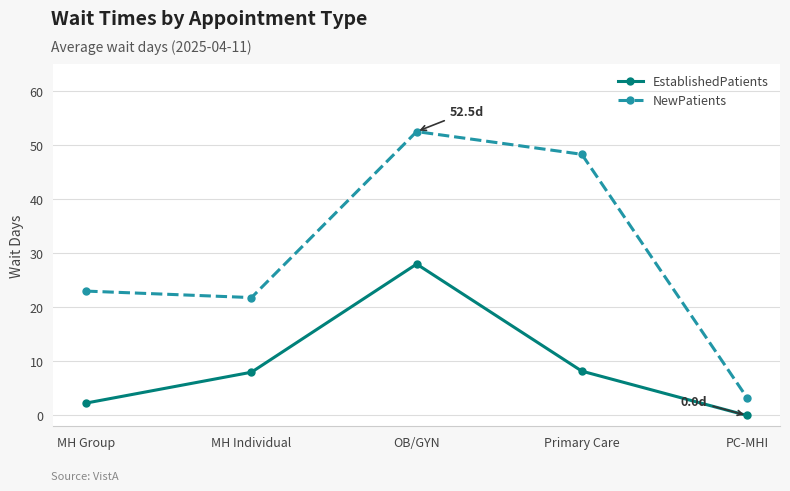

What value does the EstablishedPatients series have at MH Individual?

8.0